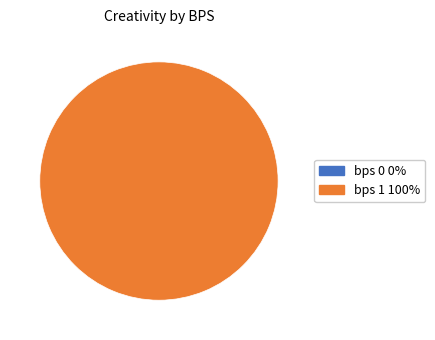

Which category has the biggest portion of the pie?

bps 1